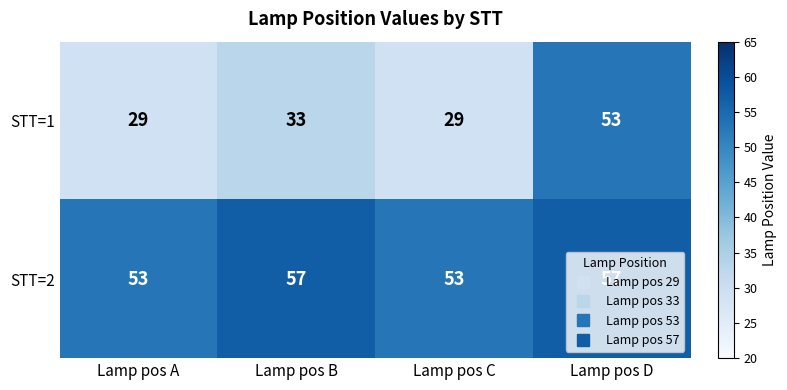

What is the difference between the maximum and minimum values in the STT=1 series?

24